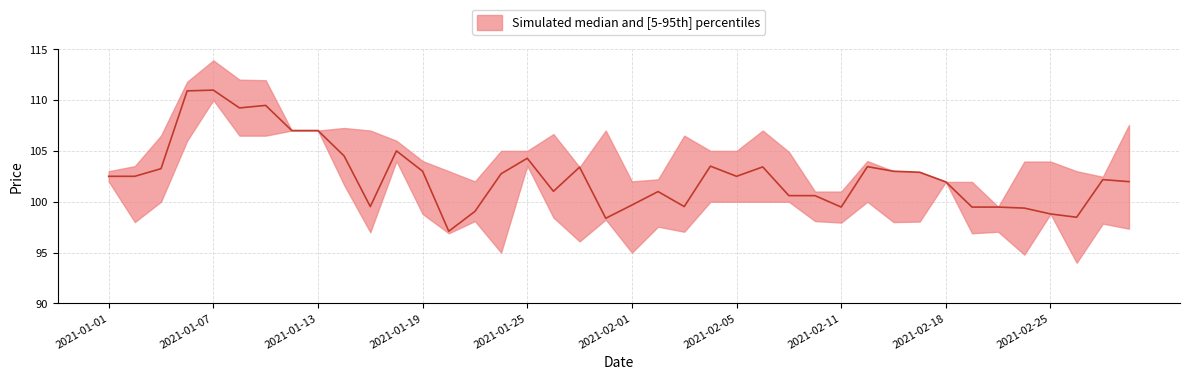

Count the number of categories in the chart.

40